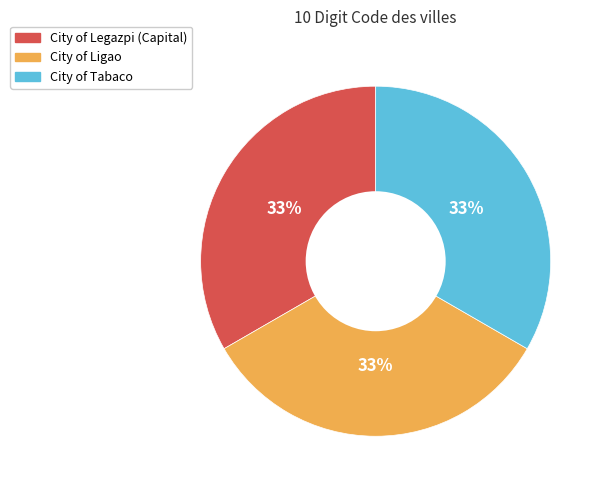

Is City of Legazpi (Capital) the majority of the pie?

No